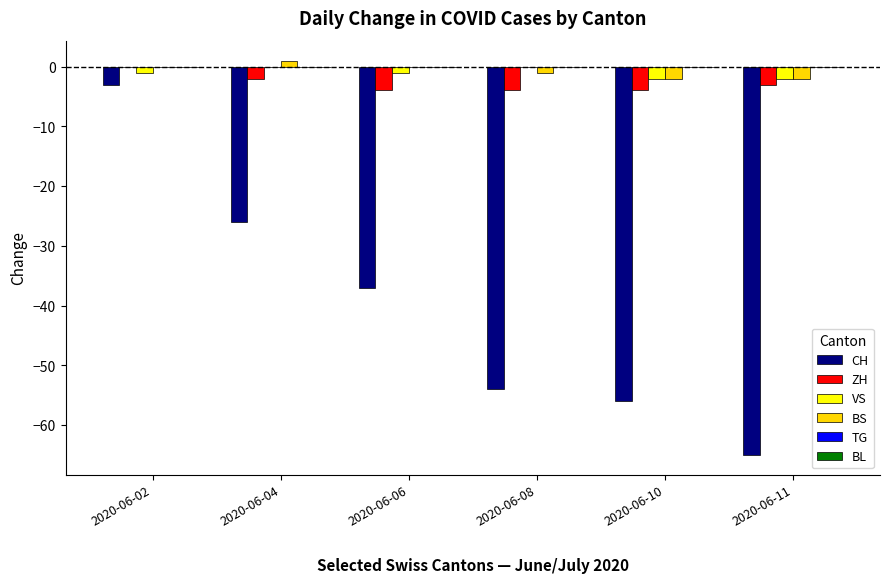

At which category is the sum across all series the highest?

2020-06-02